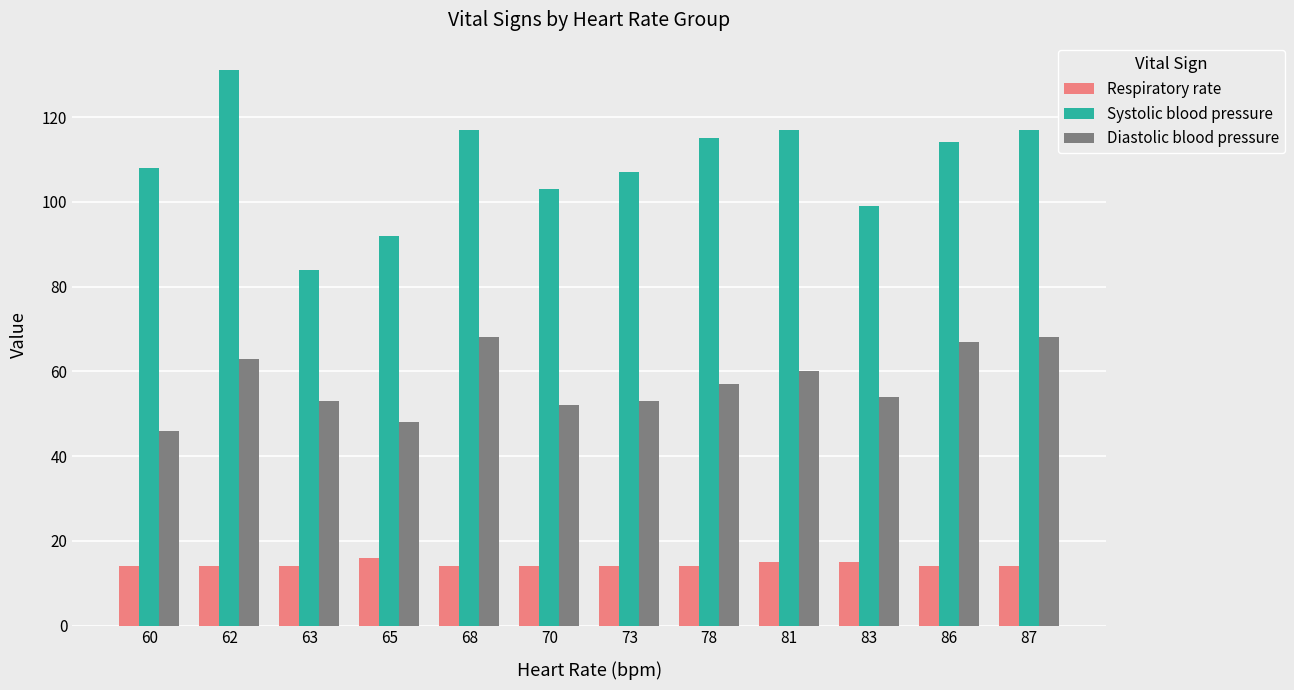

Which category has the highest value in the Systolic blood pressure series?

62